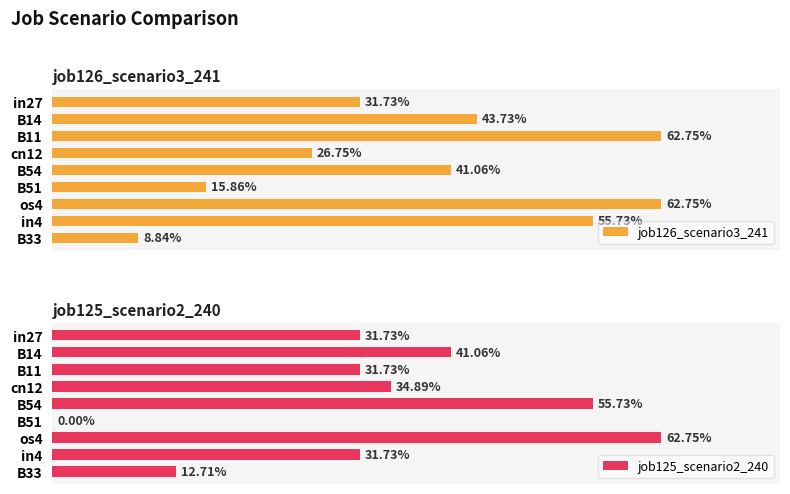

Count the job125_scenario2_240 values in the range 0 to 1.

9